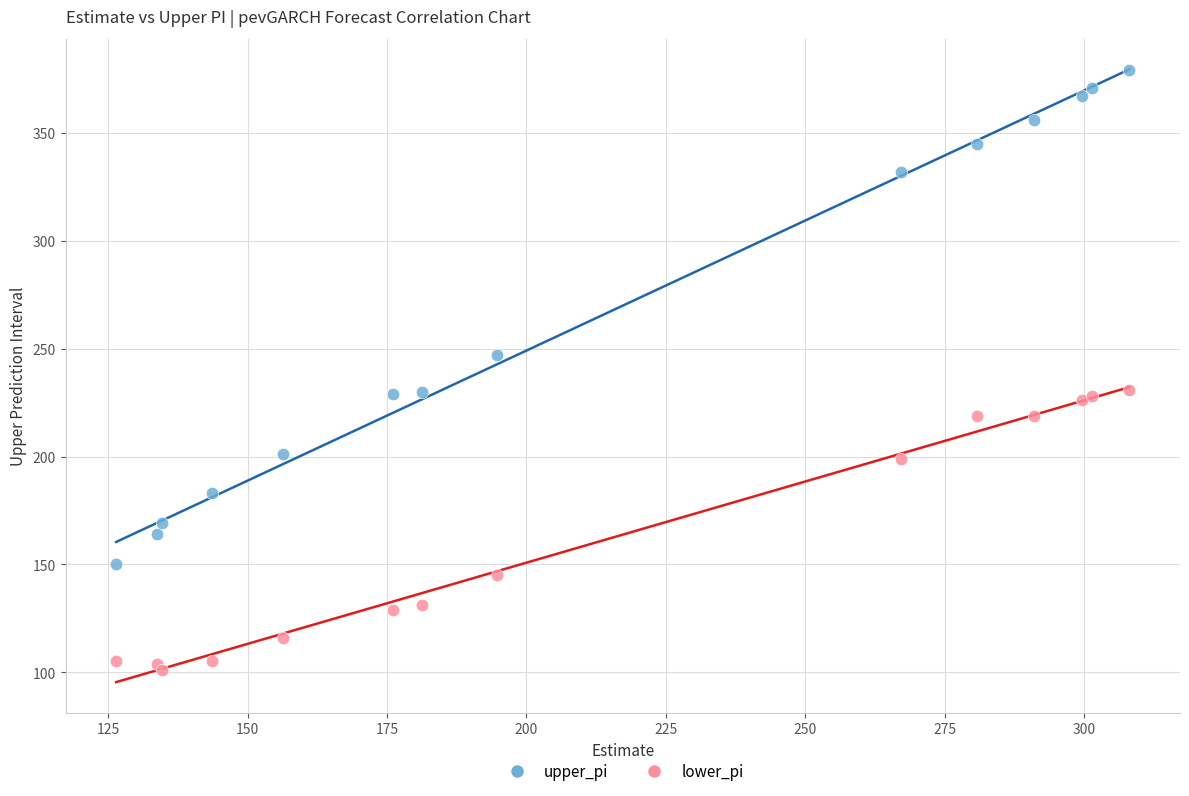

Which series contains the highest Y value?

upper_pi